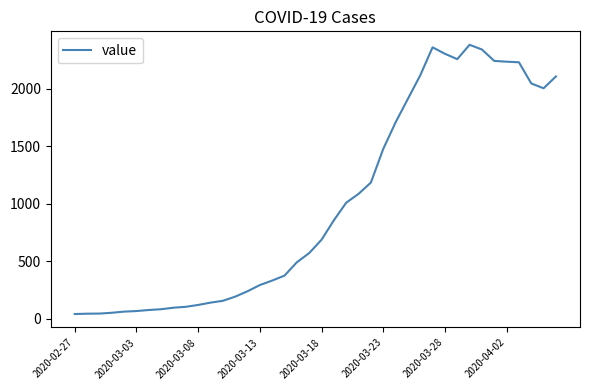

What is the difference between the maximum and minimum values?

2341